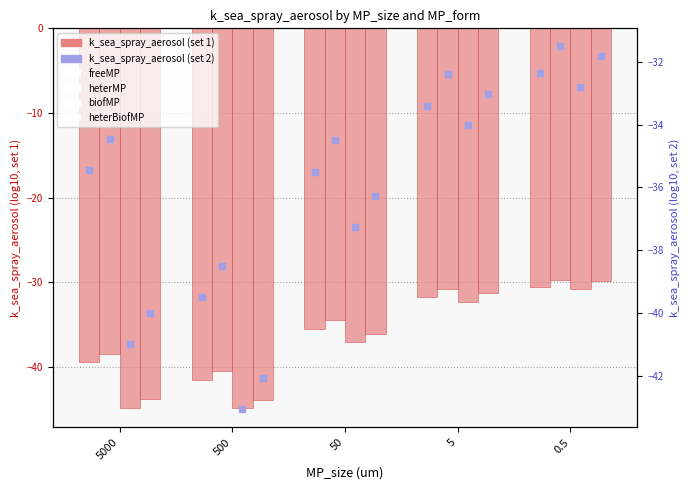

Between 5000 and 5, which is larger?

5